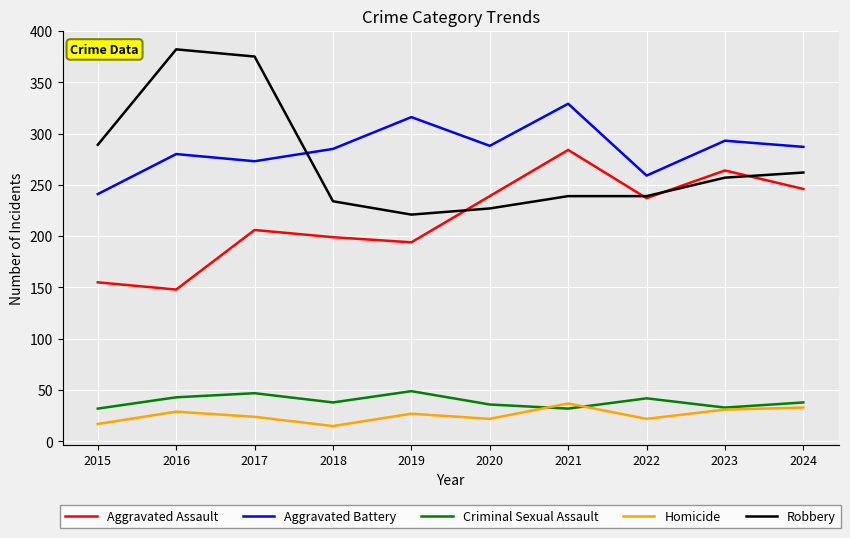

At which label is Aggravated Assault closest to 216?

2017